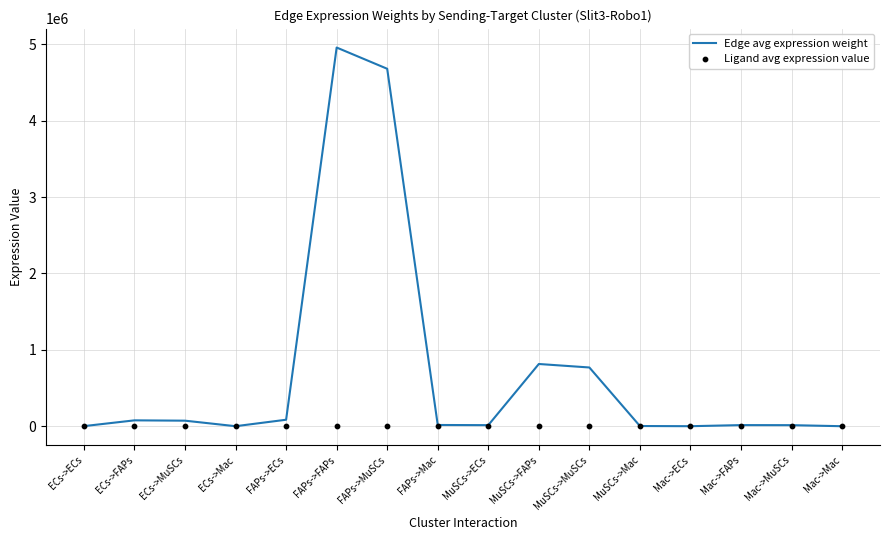

Is the value of Edge avg expression weight at FAPs->Mac greater than the value of Ligand avg expression value at MuSCs->Mac?

Yes